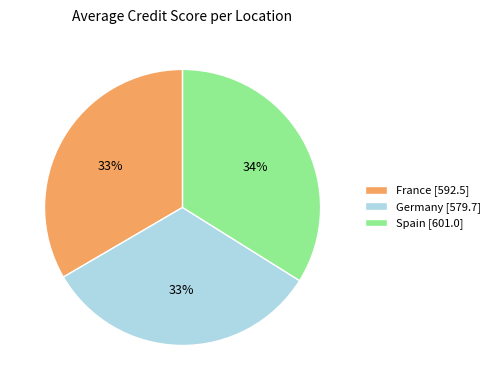

Is France the majority of the pie?

No